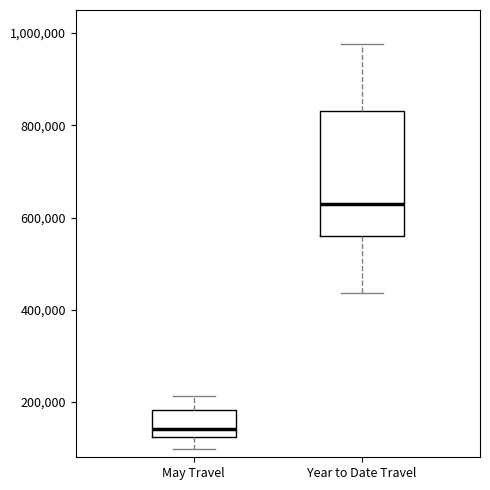

Reading left to right, transcribe this box plot: for each box, give where its median line is, the range the box spans, and where its two whiskers end, as read against the y-axis. The values are not printed on the chart, so give them approximately, as read against the axis.

May Travel: median 140000, box 120000 to 180000, whiskers 100000 to 220000
Year to Date Travel: median 620000, box 560000 to 840000, whiskers 440000 to 980000